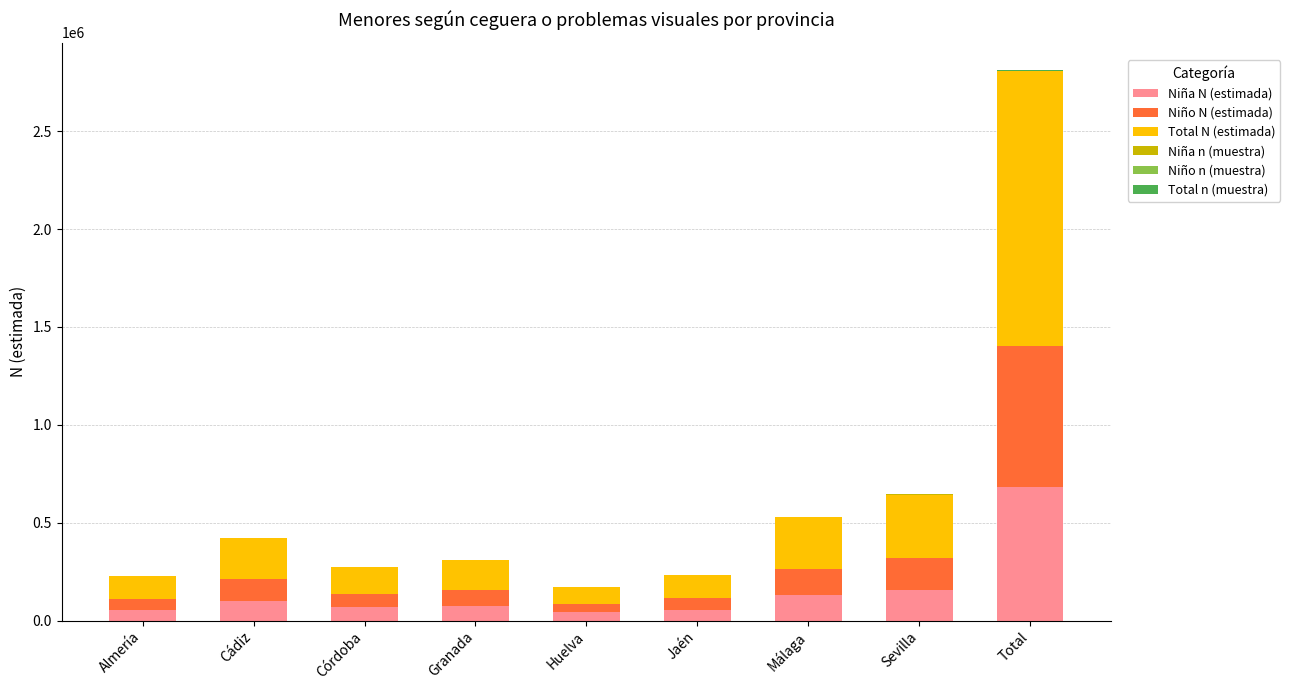

What is the maximum value for Niña N (estimada)?

681021